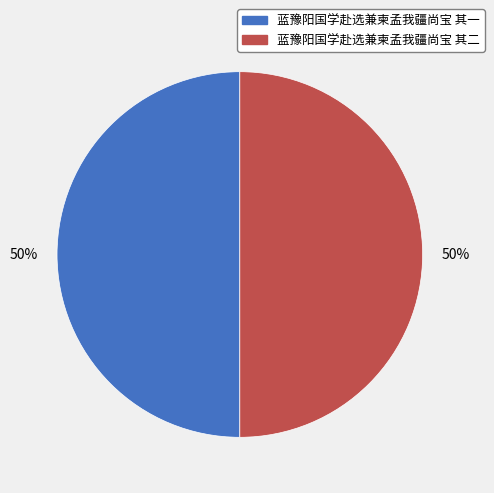

Approximately how many times larger is the value at 蓝豫阳国学赴选兼柬孟我疆尚宝 其一 compared to 蓝豫阳国学赴选兼柬孟我疆尚宝 其二?

1.0